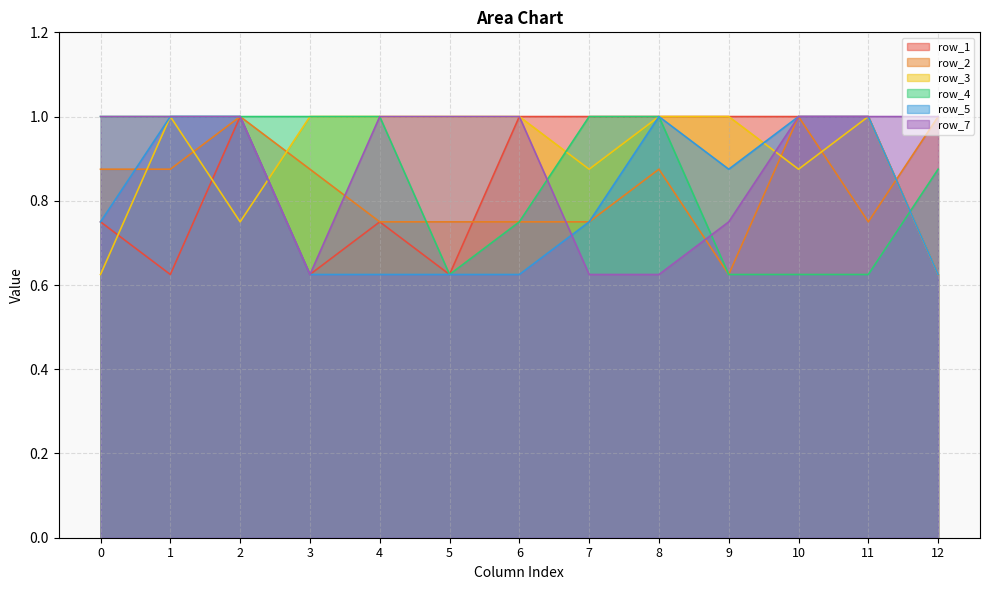

Reading left to right, extract all data points from this chart.

row_1: 0=0.8	1=0.6	2=1.0	3=0.6	4=0.8	5=0.6	6=1.0	7=1.0	8=1.0	9=1.0	10=1.0	11=1.0	12=0.6
row_2: 0=0.9	1=0.9	2=1.0	3=0.9	4=0.8	5=0.8	6=0.8	7=0.8	8=0.9	9=0.6	10=1.0	11=0.8	12=1.0
row_3: 0=0.6	1=1.0	2=0.8	3=1.0	4=1.0	5=1.0	6=1.0	7=0.9	8=1.0	9=1.0	10=0.9	11=1.0	12=0.6
row_4: 0=1.0	1=1.0	2=1.0	3=1.0	4=1.0	5=0.6	6=0.8	7=1.0	8=1.0	9=0.6	10=0.6	11=0.6	12=0.9
row_5: 0=0.8	1=1.0	2=1.0	3=0.6	4=0.6	5=0.6	6=0.6	7=0.8	8=1.0	9=0.9	10=1.0	11=1.0	12=0.6
row_7: 0=1.0	1=1.0	2=1.0	3=0.6	4=1.0	5=1.0	6=1.0	7=0.6	8=0.6	9=0.8	10=1.0	11=1.0	12=1.0